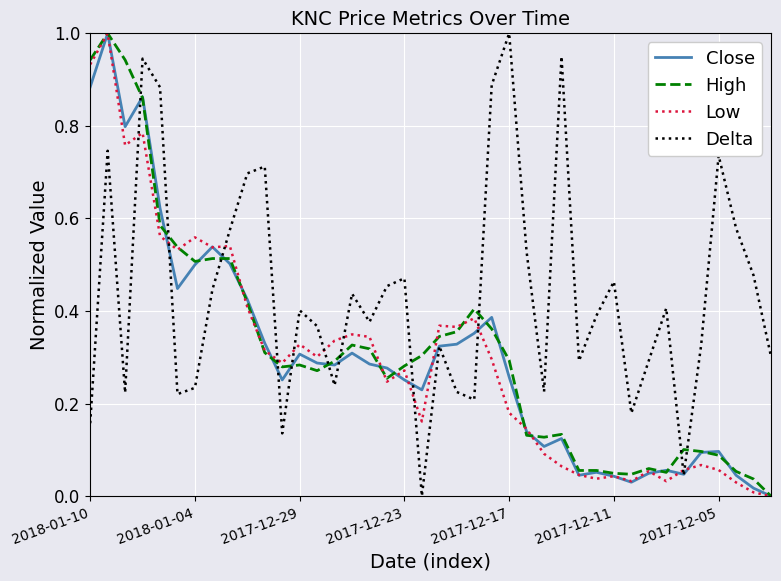

True or false: Close has more than 1 points higher than both neighbors.

True